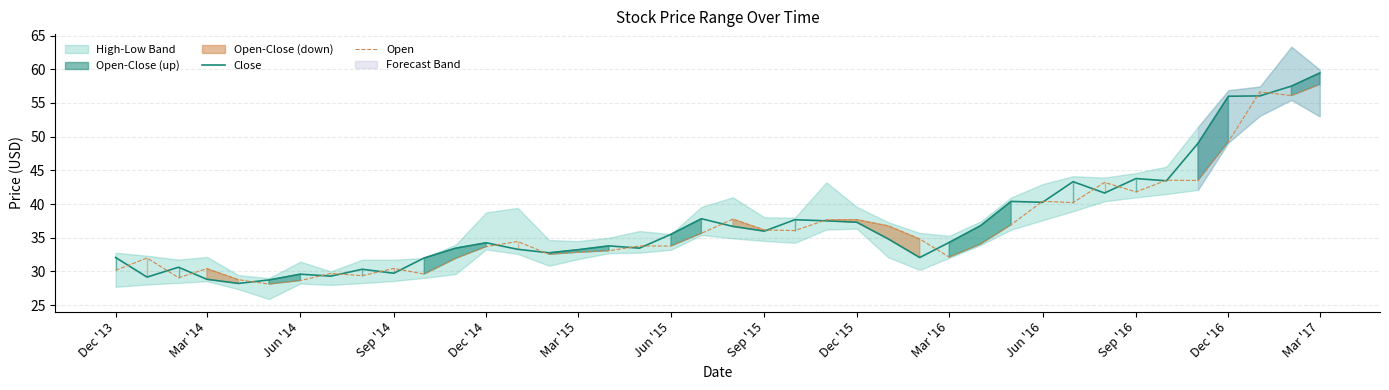

Is it true that Close equals 29.6 at Jun '14?

True